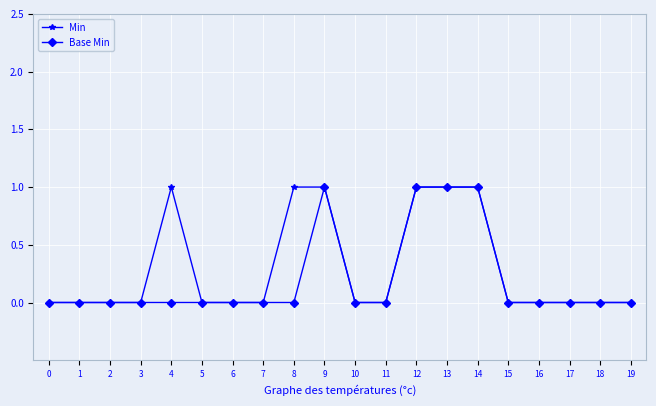

What is the difference between the second highest and minimum values in the Base Min series?

1